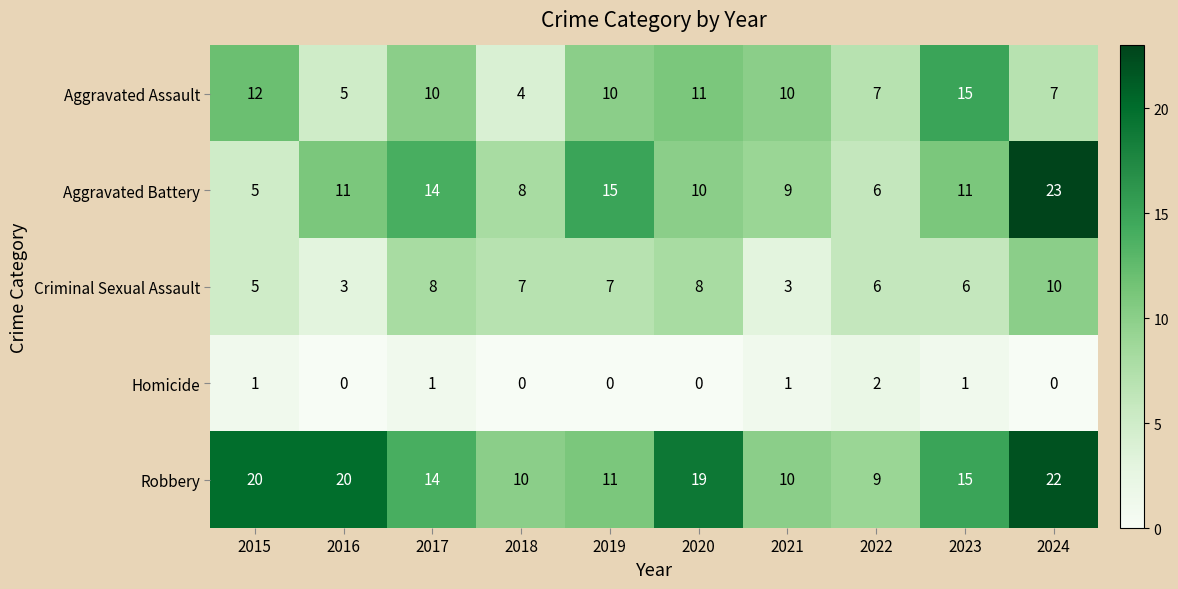

At which label does Aggravated Assault first exceed 10?

2015